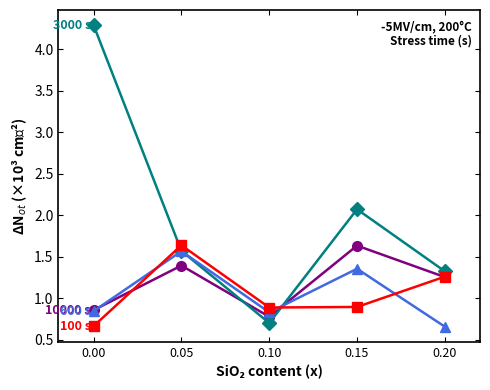

What is the spread (max minus min) of values at 0.15?

1.2